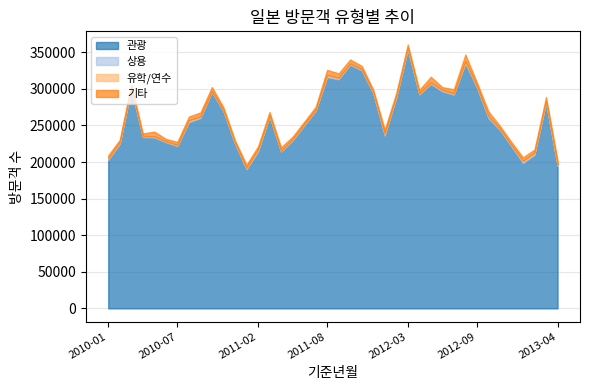

Reading left to right, extract all data points from this chart.

관광: 2010-01=202825	2010-02=224475	2010-03=299820	2010-04=233697	2010-05=233311	2010-06=226786	2010-07=221590	2010-08=254178	2010-09=259846	2010-10=295488	2010-11=268947	2010-12=224684	2011-01=189601	2011-02=213970	2011-03=262003	2011-04=213645	2011-05=229017	2011-06=249397	2011-07=269455	2011-08=315693	2011-09=312686	2011-10=332700	2011-11=325057	2011-12=293435	2012-01=235585	2012-02=287950	2012-03=353455	2012-04=291877	2012-05=306488	2012-06=296274	2012-07=291787	2012-08=334318	2012-09=301543	2012-10=259529	2012-11=243495	2012-12=220917	2013-01=198320	2013-02=209621	2013-03=280541	2013-04=194611
상용: 2010-01=1750	2010-02=1455	2010-03=1483	2010-04=1282	2010-05=1480	2010-06=1236	2010-07=1279	2010-08=1616	2010-09=1791	2010-10=1270	2010-11=1370	2010-12=1325	2011-01=1697	2011-02=1828	2011-03=1364	2011-04=1271	2011-05=1614	2011-06=1482	2011-07=1422	2011-08=1773	2011-09=1836	2011-10=1513	2011-11=1513	2011-12=1444	2012-01=2456	2012-02=1288	2012-03=1718	2012-04=1510	2012-05=1914	2012-06=1492	2012-07=1573	2012-08=1940	2012-09=1349	2012-10=2317	2012-11=1633	2012-12=1607	2013-01=2285	2013-02=1902	2013-03=1957	2013-04=1612
유학/연수: 2010-01=549	2010-02=1172	2010-03=519	2010-04=154	2010-05=216	2010-06=358	2010-07=323	2010-08=1238	2010-09=576	2010-10=199	2010-11=231	2010-12=231	2011-01=557	2011-02=1310	2011-03=525	2011-04=224	2011-05=274	2011-06=428	2011-07=375	2011-08=1411	2011-09=653	2011-10=277	2011-11=286	2011-12=383	2012-01=757	2012-02=1105	2012-03=946	2012-04=247	2012-05=377	2012-06=627	2012-07=427	2012-08=1456	2012-09=916	2012-10=409	2012-11=358	2012-12=450	2013-01=941	2013-02=1467	2013-03=976	2013-04=299
기타: 2010-01=3971	2010-02=3197	2010-03=4180	2010-04=3868	2010-05=6538	2010-06=3257	2010-07=4273	2010-08=5022	2010-09=5526	2010-10=5528	2010-11=4188	2010-12=3505	2011-01=4331	2011-02=4140	2011-03=4361	2011-04=4950	2011-05=3663	2011-06=3493	2011-07=3996	2011-08=6958	2011-09=5984	2011-10=5571	2011-11=4518	2011-12=3696	2012-01=5431	2012-02=3857	2012-03=4429	2012-04=4895	2012-05=7694	2012-06=3887	2012-07=5604	2012-08=9104	2012-09=4949	2012-10=7014	2012-11=3814	2012-12=4185	2013-01=4801	2013-02=4069	2013-03=5280	2013-04=5897